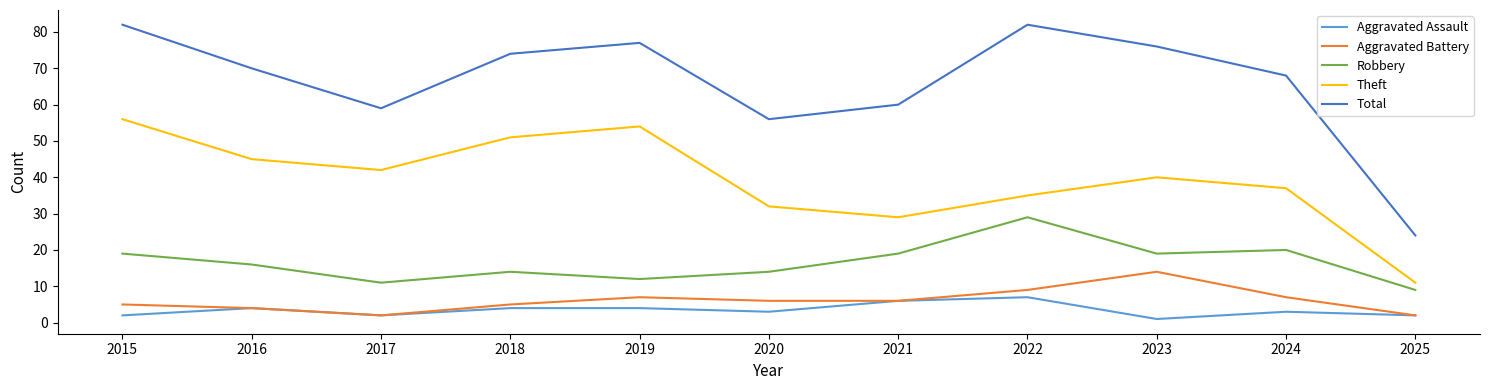

True or false: Theft and Aggravated Assault intersect in this chart.

False